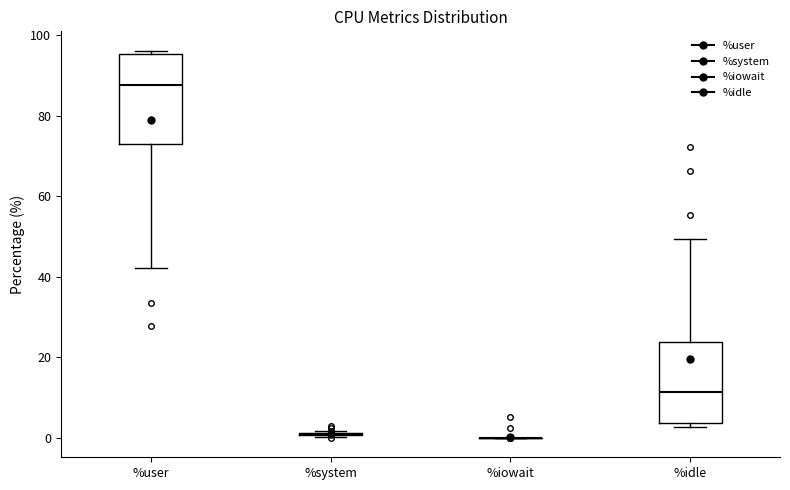

Reading left to right, read every box against the y-axis: the position of its median line, the range the box covers, and the ends of its whiskers. The values are not printed on the chart, so give them approximately, as read against the axis.

%user: median 88, box 74 to 96, whiskers 42 to 96 (just above the box's upper edge)
%system: box collapsed to a line at 0, whiskers 0 to 2
%iowait: box collapsed to a line at 0, whiskers 0 to 0
%idle: median 12, box 4 to 24, whiskers 2 to 50